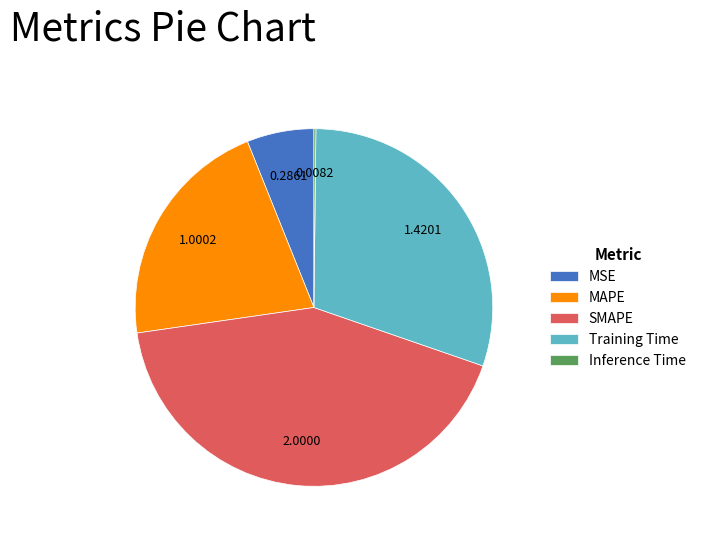

True or false: SMAPE accounts for 32% of the total.

False